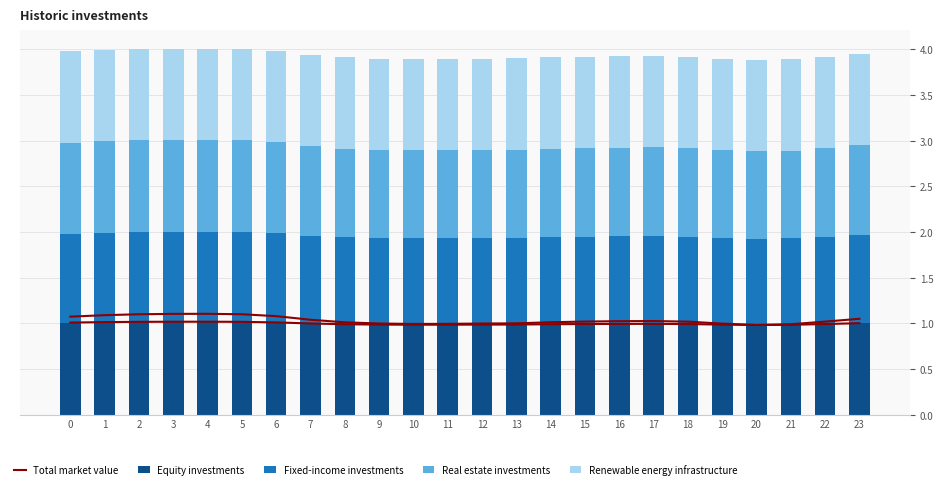

What is the spread (max minus min) of values at 16?

0.1